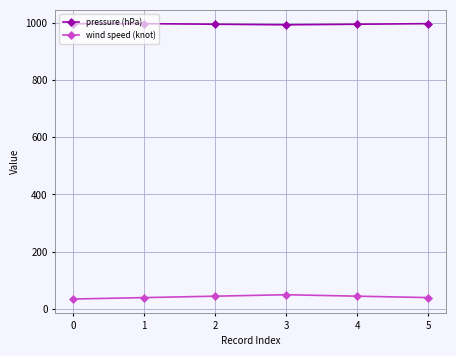

The wind speed (knot) series shows 90 at 3. True or false?

False